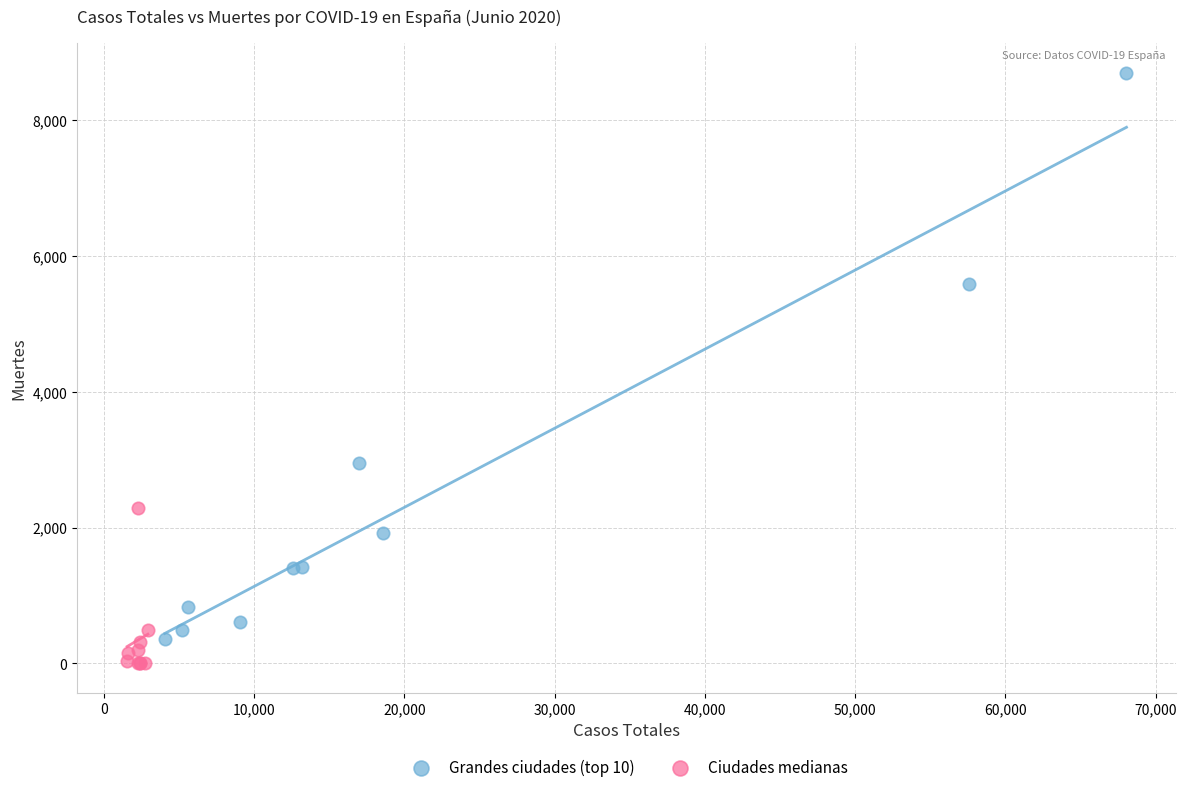

Which series contains the highest Y value?

Grandes ciudades (top 10)